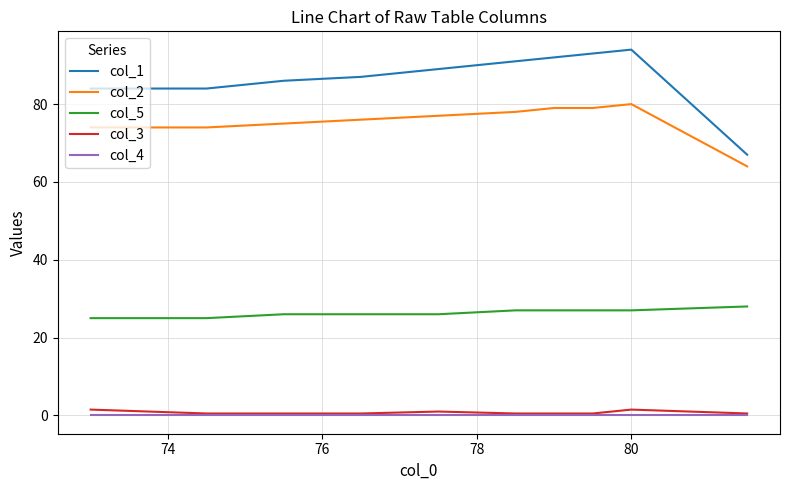

True or false: col_4 and col_5 intersect in this chart.

False